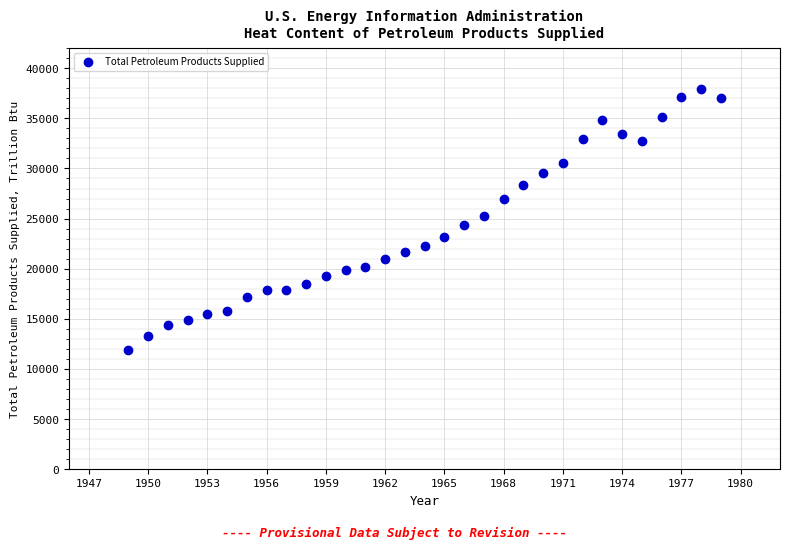

What is the range of Y values (max minus min)?

26050.1